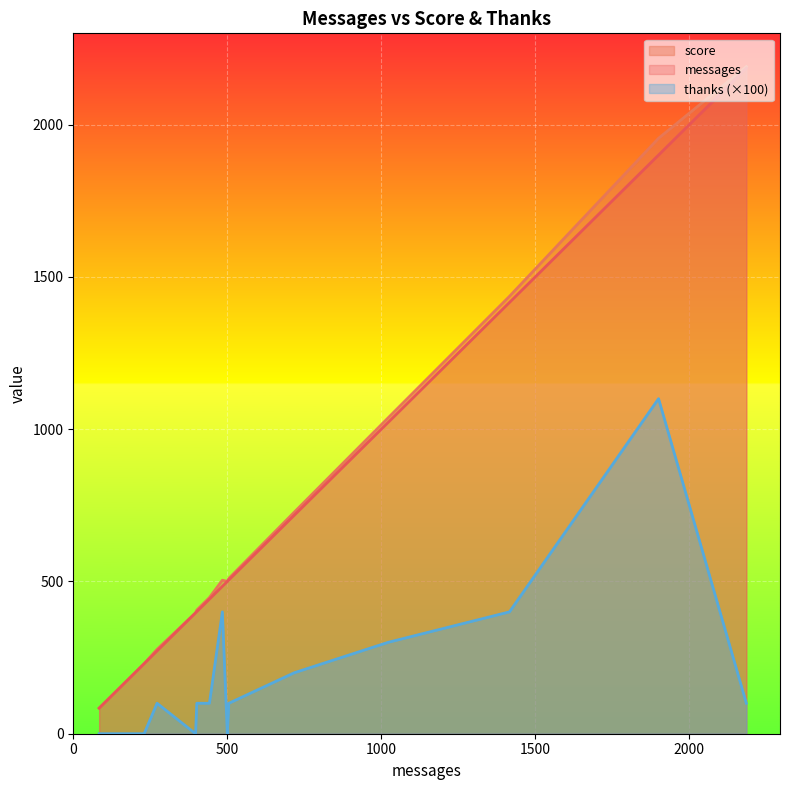

What is the maximum value shown in the chart?

2190